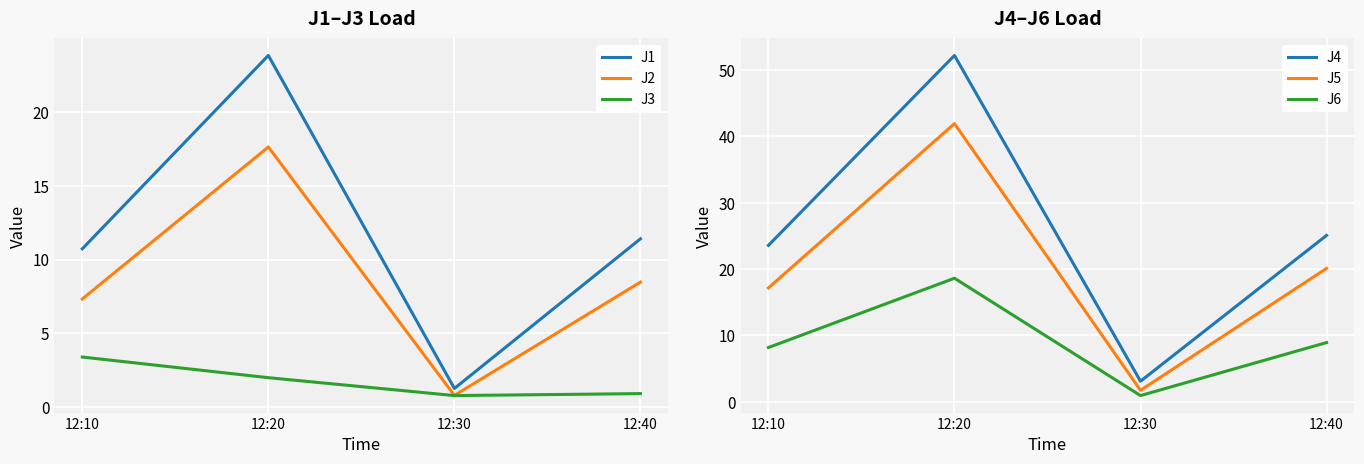

At which category does J1 reach its first local peak?

12:20